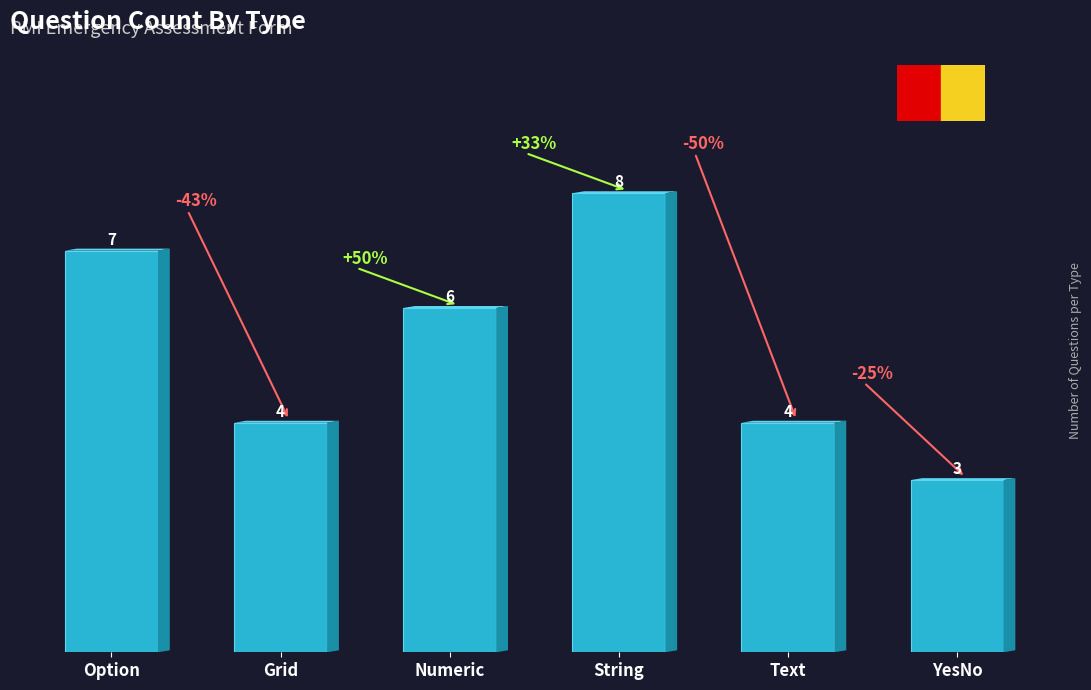

Is it true that the value at Option is 3?

False